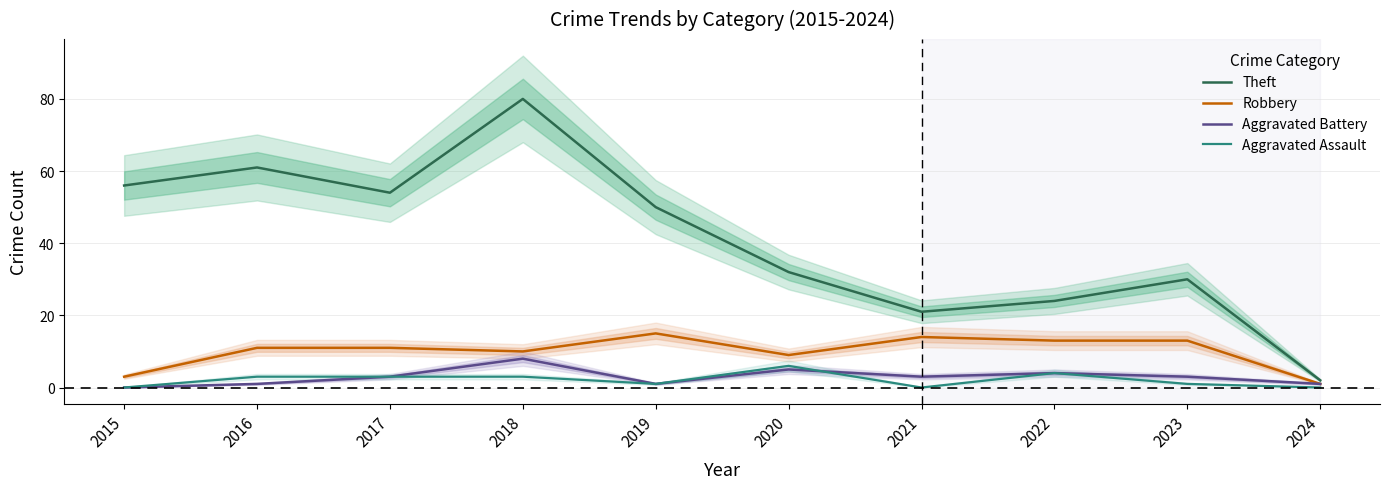

Is it true that Theft equals 2 at 2024?

True